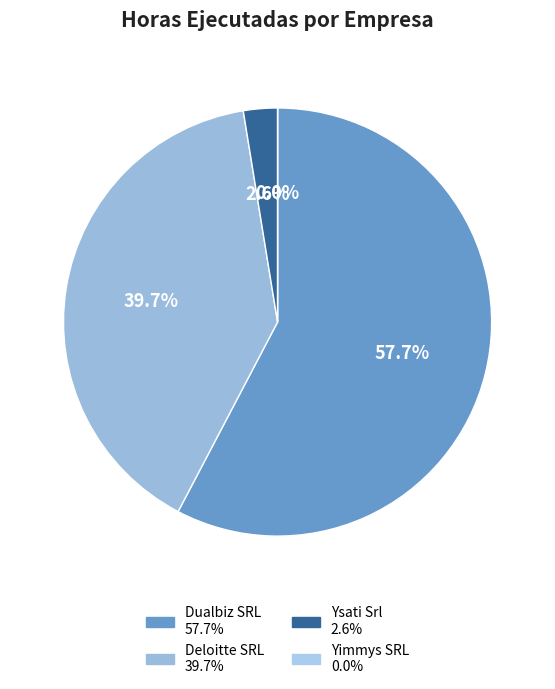

Combined, what portion of the pie is Deloitte SRL and Ysati Srl?

42.3%